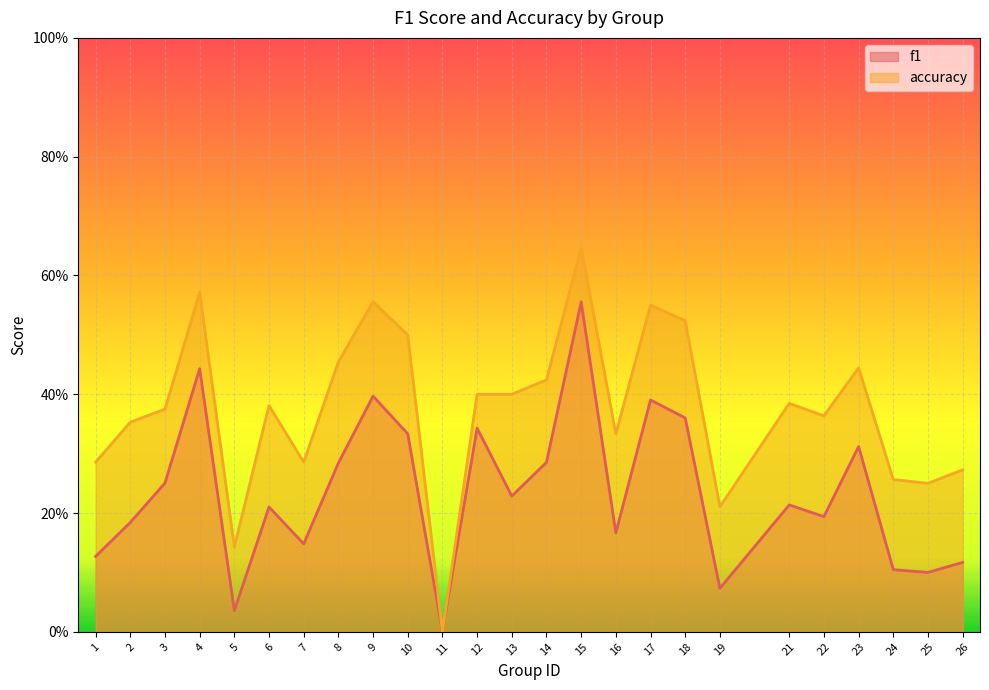

How many lines are shown in the chart?

2